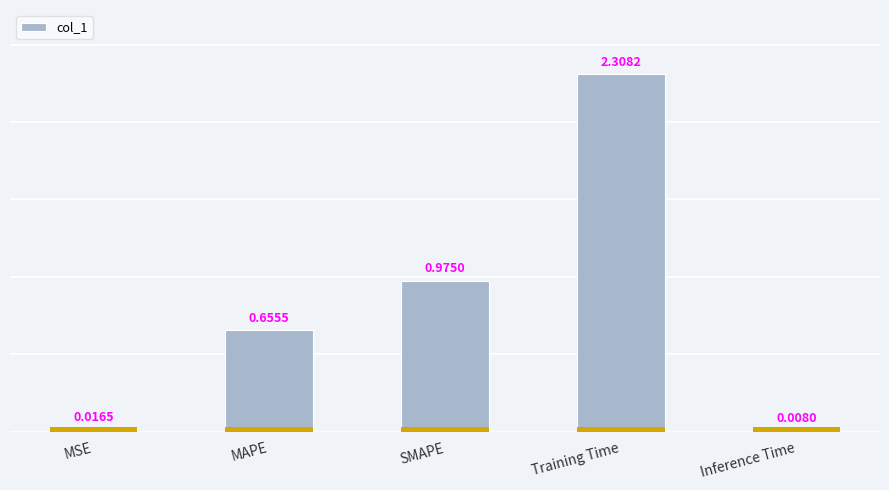

Reading right to left, what are all the values shown in this chart?

Inference Time=0.0	Training Time=2.3	SMAPE=1.0	MAPE=0.7	MSE=0.0